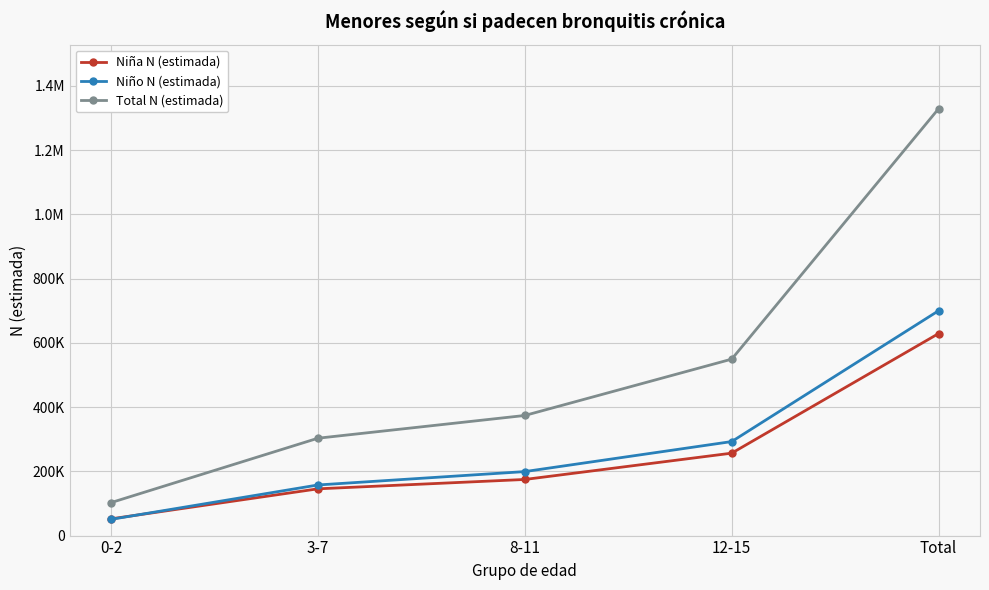

Is it true that Niño N (estimada) equals 292645 at 12-15?

True